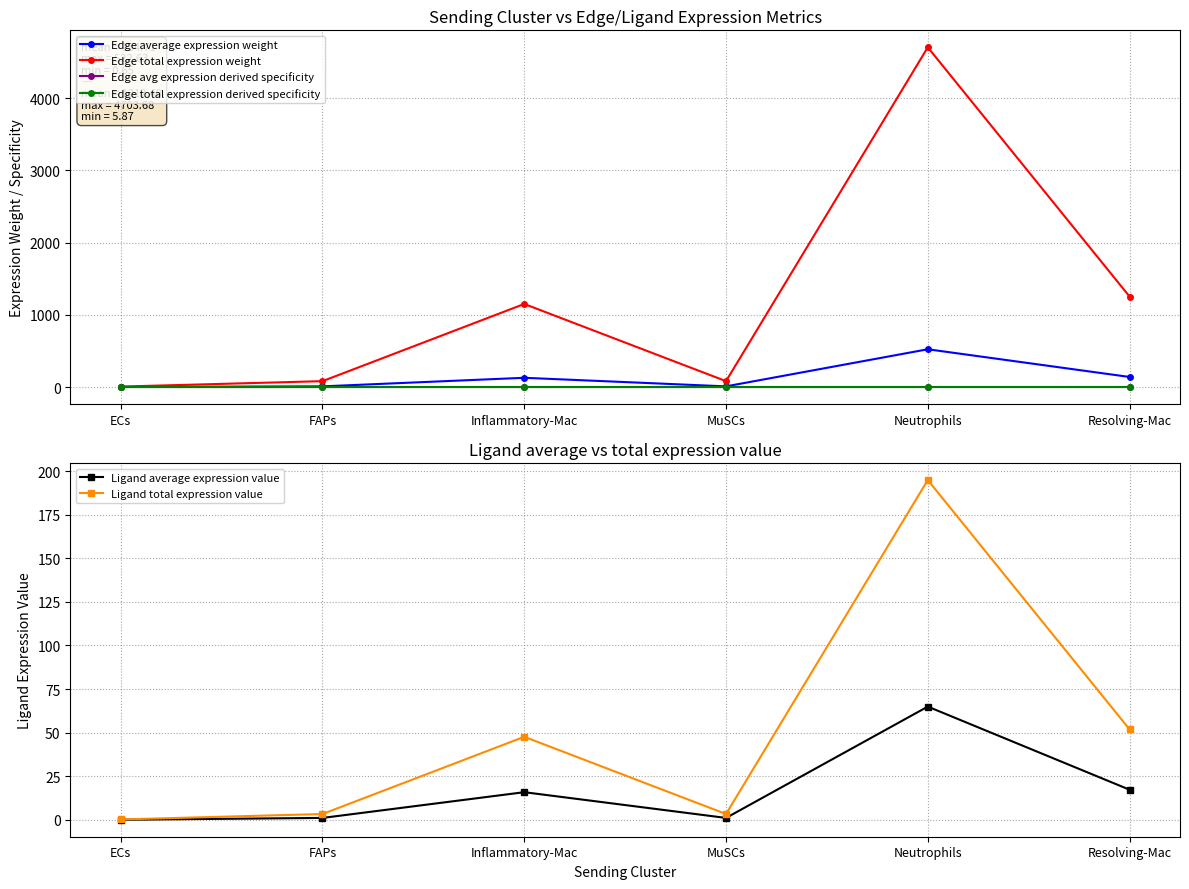

List the labels in order of Ligand total expression value value, largest first.

Neutrophils, Resolving-Mac, Inflammatory-Mac, MuSCs, FAPs, ECs